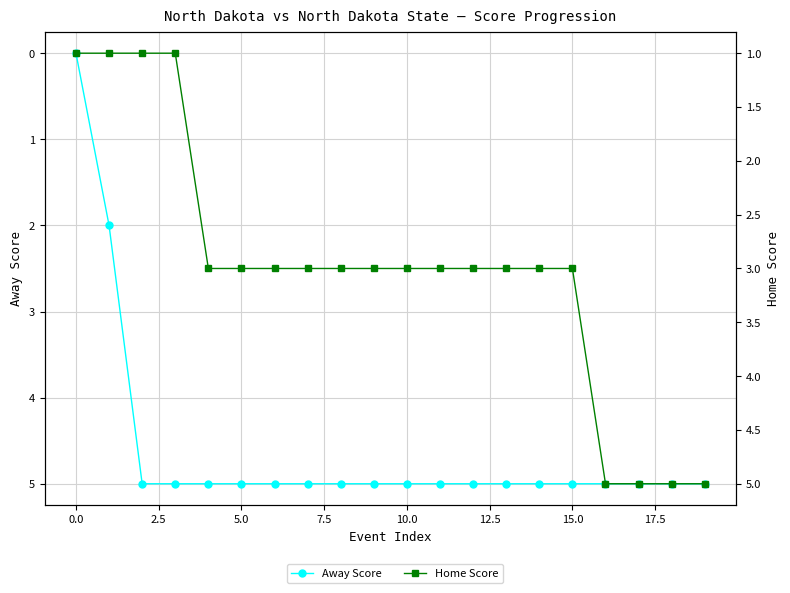

True or false: Away Score has more than 0 points higher than both neighbors.

False